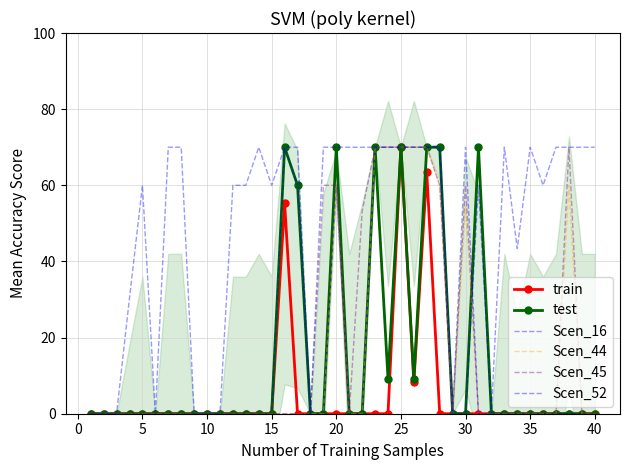

What are all the series names shown in the legend?

train, test, Scen_16, Scen_44, Scen_45, Scen_52